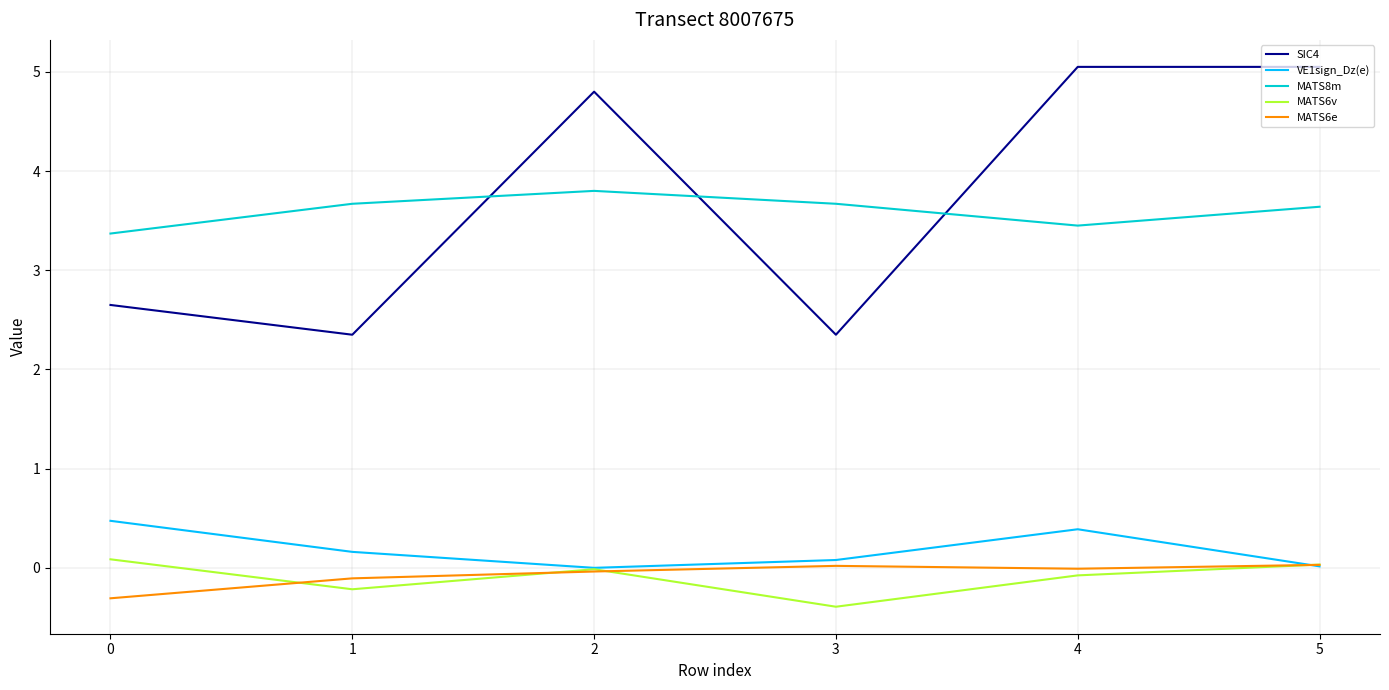

At how many categories does at least one series exceed 4?

3